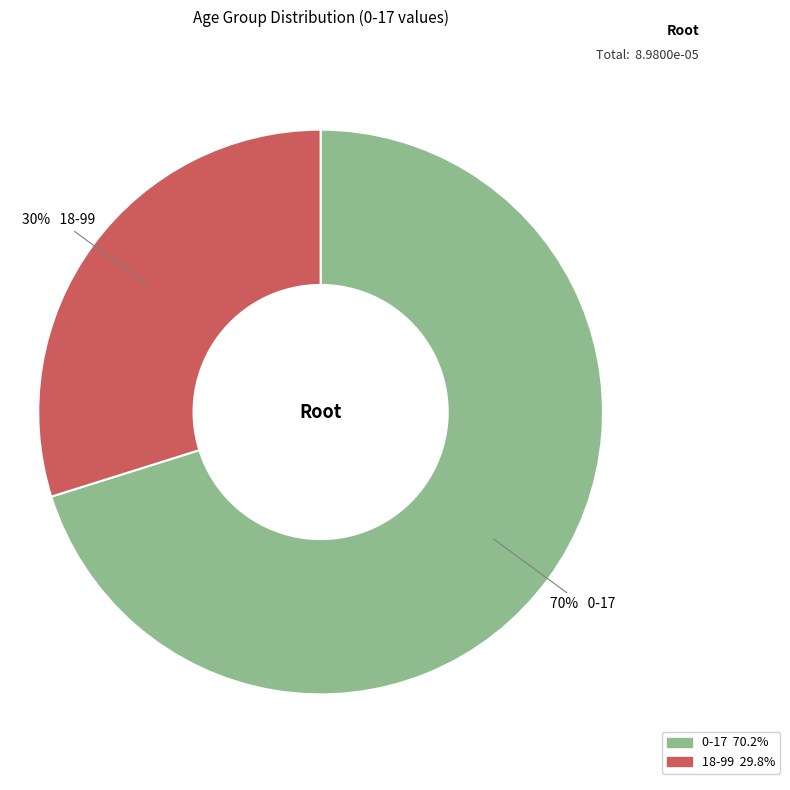

Which category has the smallest portion of the pie?

18-99